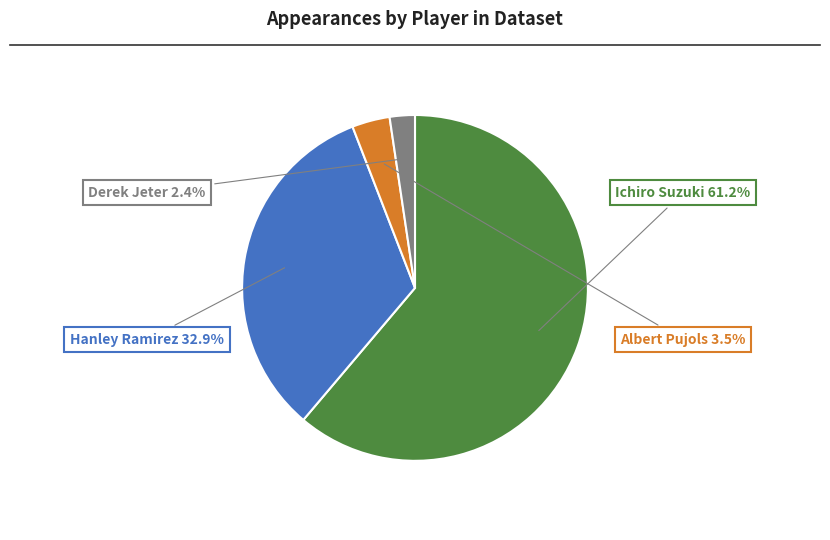

Does any single category account for the majority?

Yes